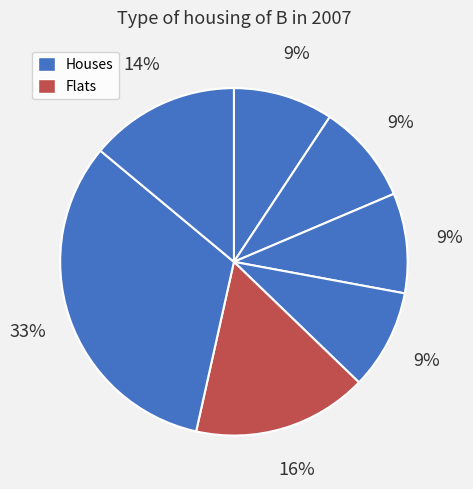

Count the number of slices in the pie.

7